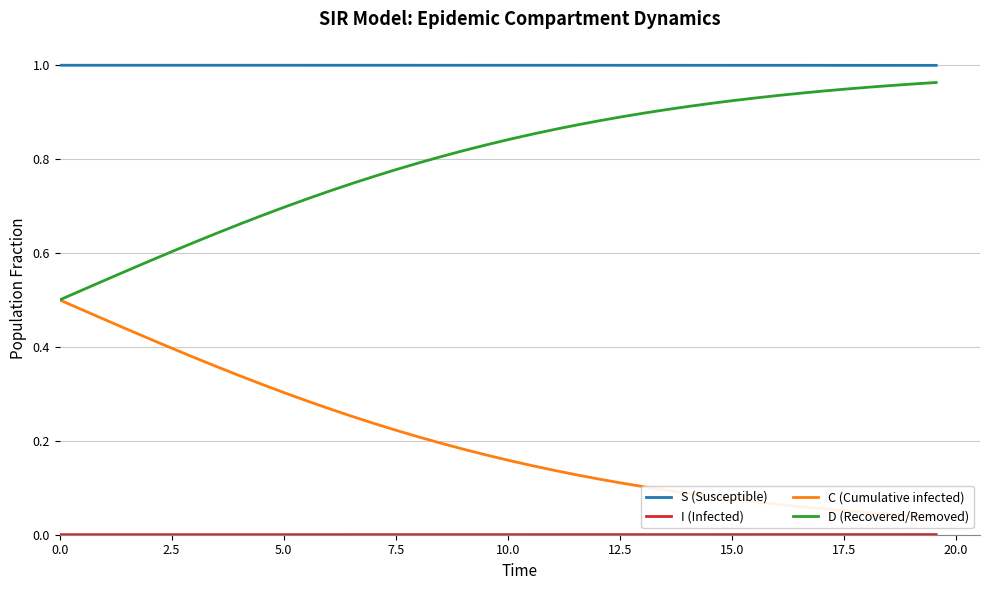

True or false: S (Susceptible) and D (Recovered/Removed) cross at least once.

False